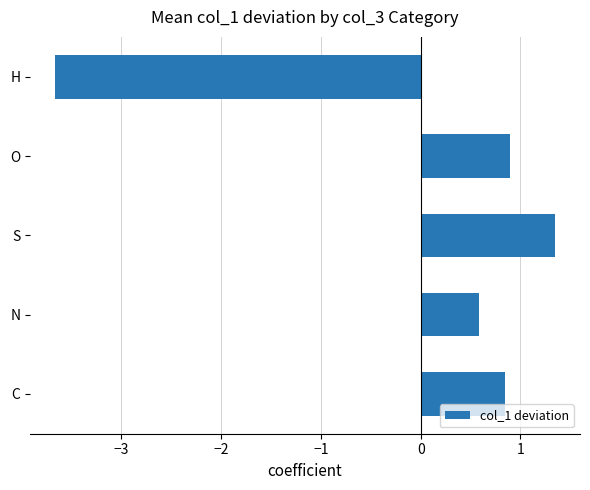

How many values are above zero?

4